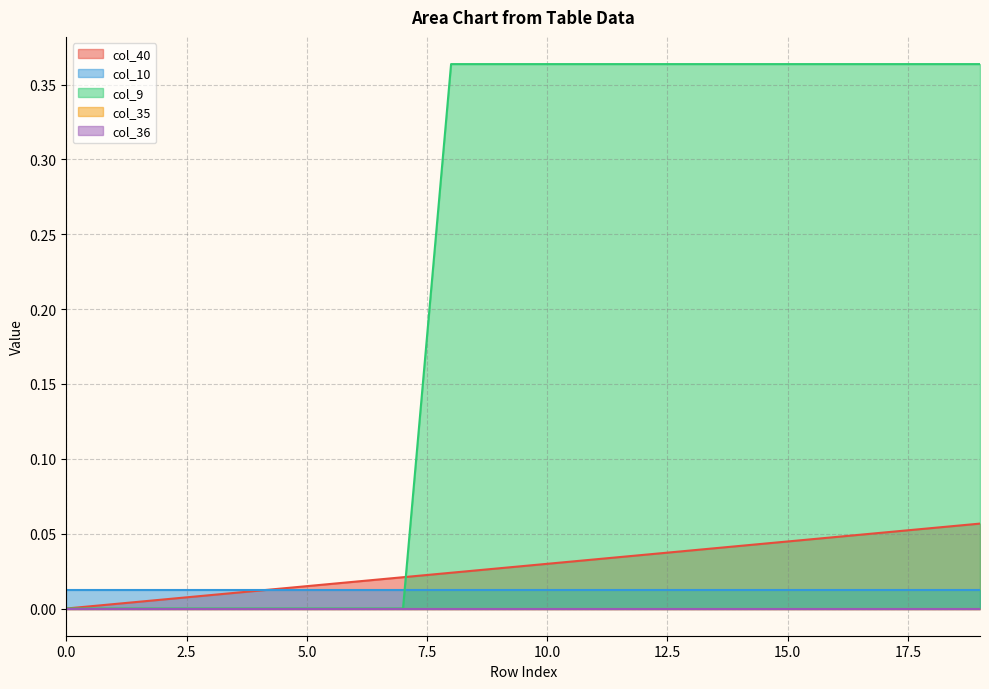

How many data points does each series have?

20